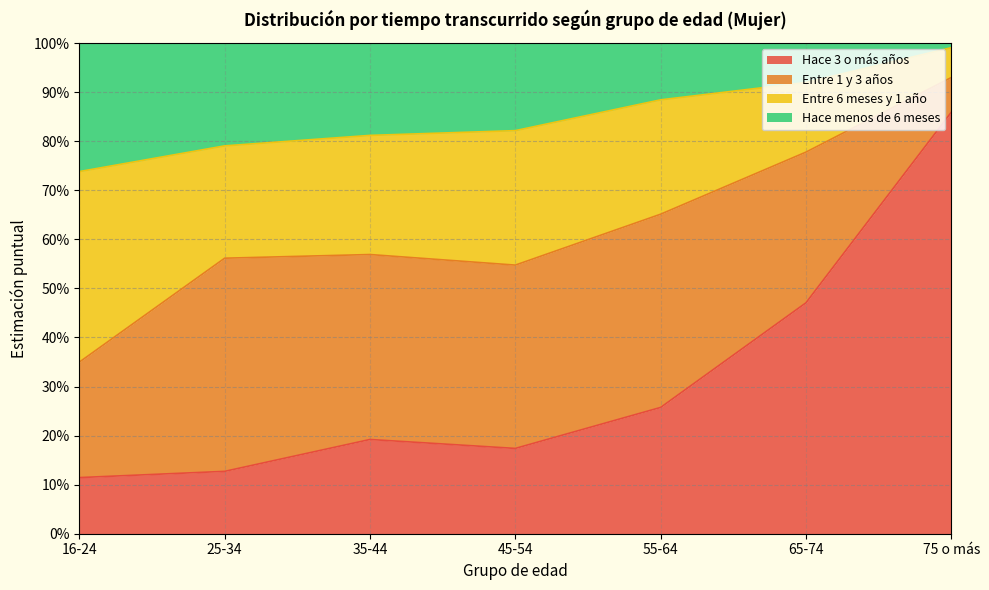

Between 35-44 and 55-64, which is larger?

55-64